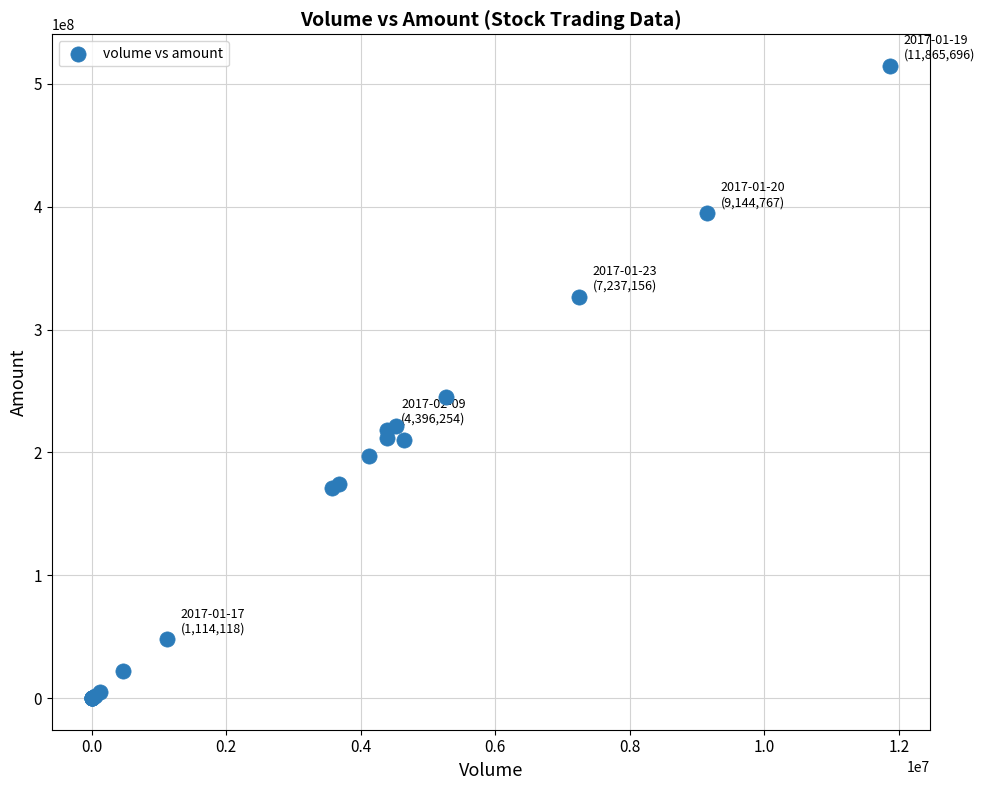

What Y value in the scatter plot is closest to 257344459?

245247583